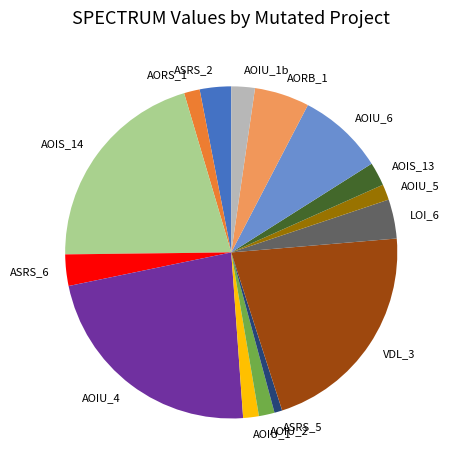

How many slices are in this pie chart?

15